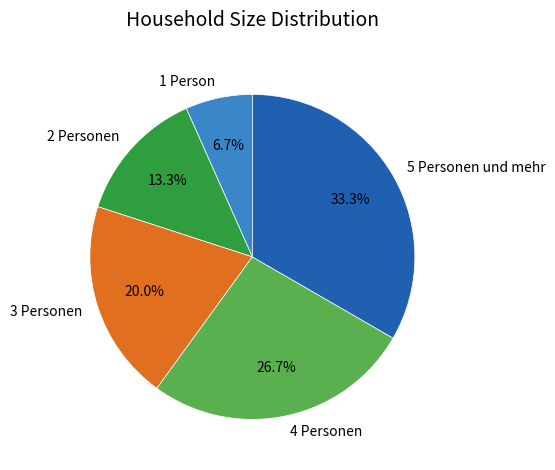

Combined, what portion of the pie is 2 Personen and 1 Person?

20.0%